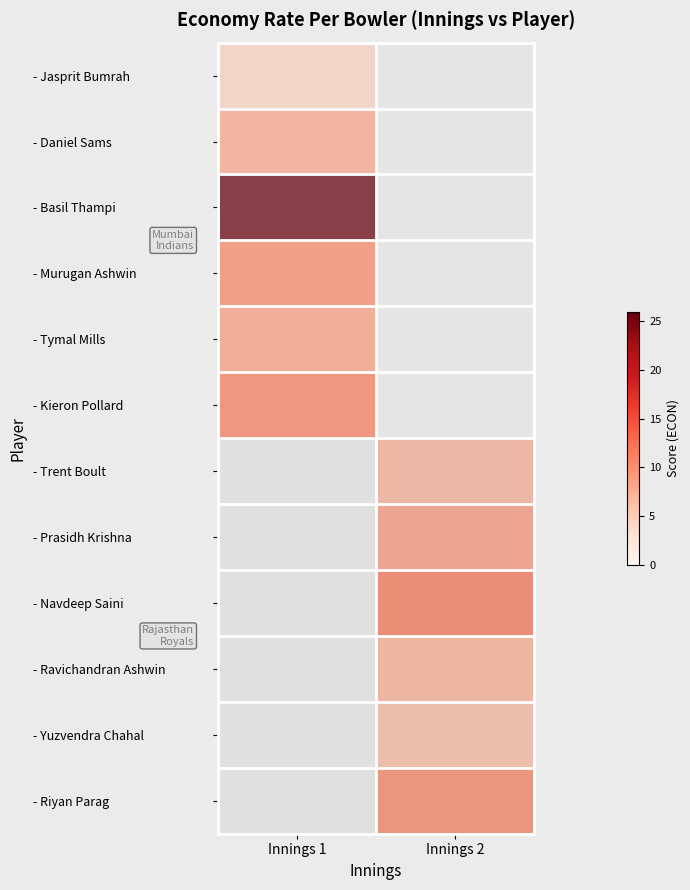

List the series in order of their peak value, highest first.

- Basil Thampi, - Navdeep Saini, - Kieron Pollard, - Riyan Parag, - Murugan Ashwin, - Prasidh Krishna, - Tymal Mills, - Daniel Sams, - Ravichandran Ashwin, - Trent Boult, - Yuzvendra Chahal, - Jasprit Bumrah